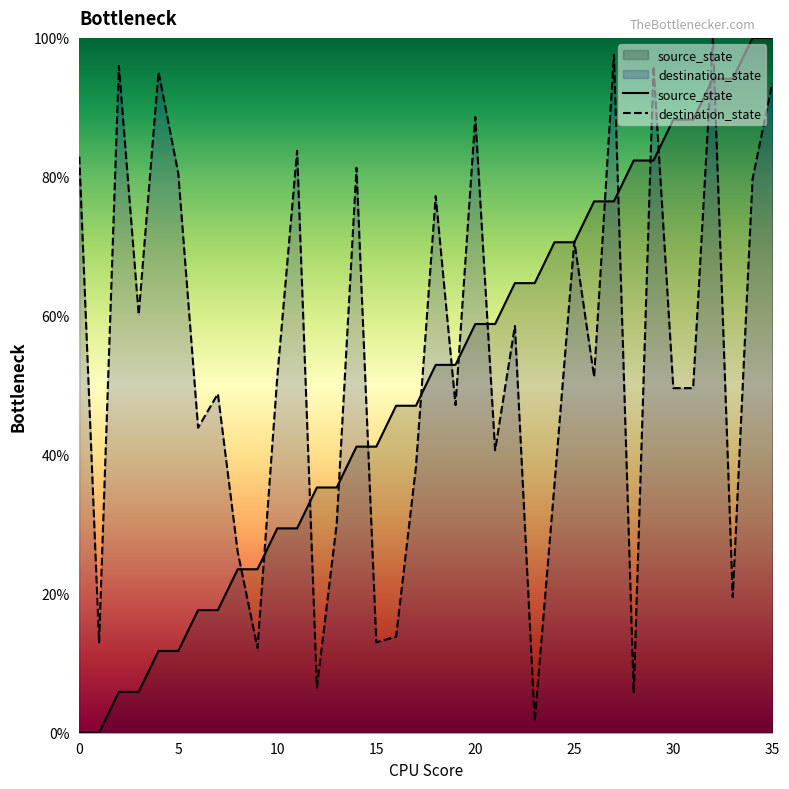

The value of source_state at 12 is 35.3. True or false?

True